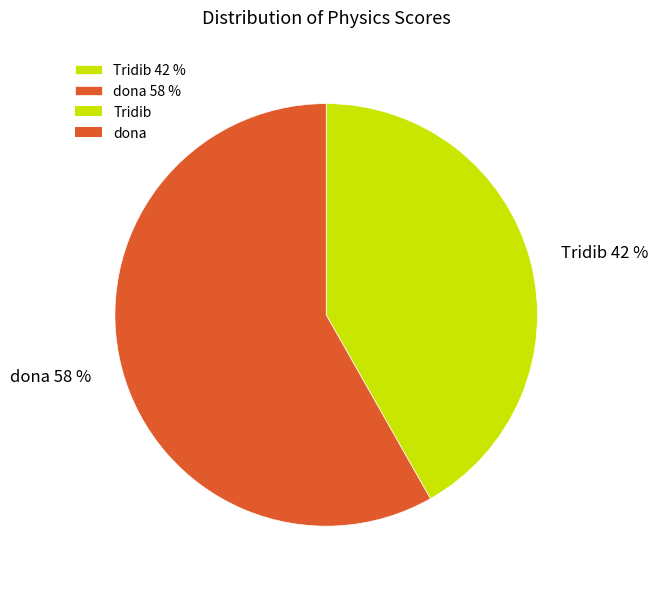

What is the ratio of the value at dona 58 % to the value at Tridib 42 %?

1.4